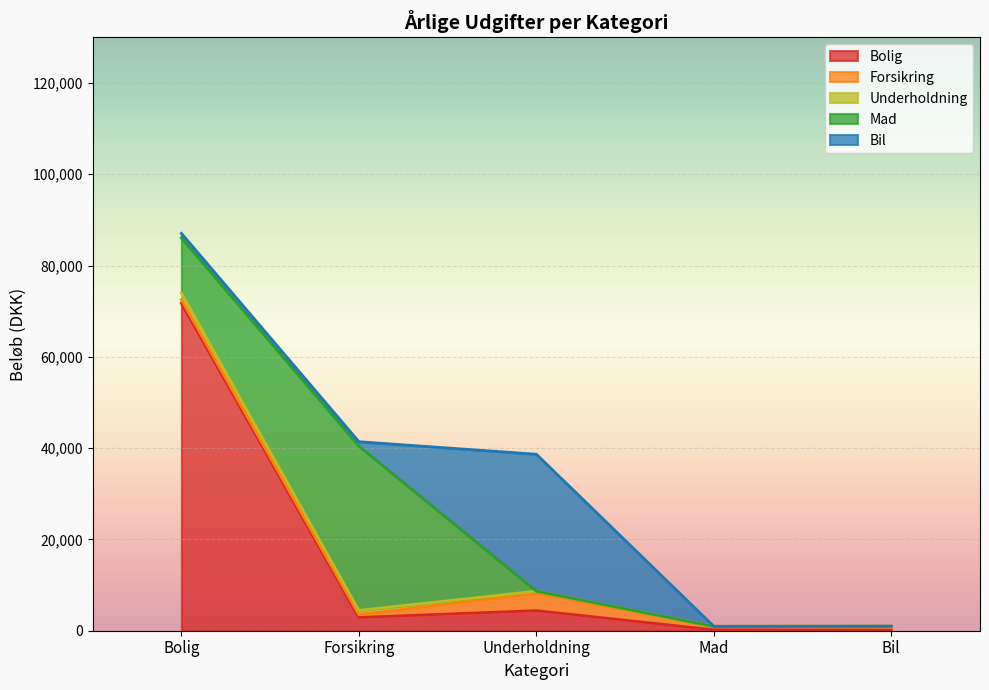

True or false: Bil has a value of 425.2 at Bolig.

False